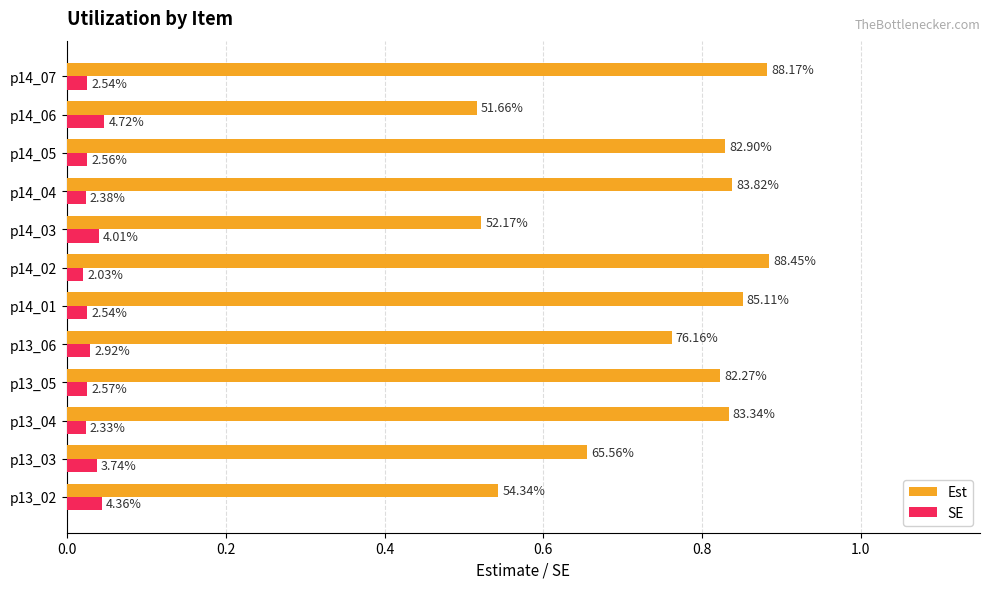

Reading right to left, transcribe all the data shown in this chart.

Est: 0.9	0.5	0.8	0.8	0.5	0.9	0.9	0.8	0.8	0.8	0.7	0.5
SE: 0.0	0.0	0.0	0.0	0.0	0.0	0.0	0.0	0.0	0.0	0.0	0.0